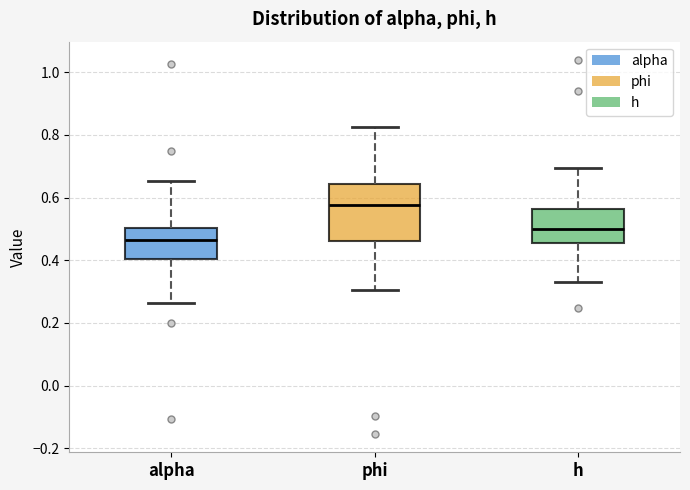

Reading left to right, read every box against the y-axis: the position of its median line, the range the box covers, and the ends of its whiskers. The values are not printed on the chart, so give them approximately, as read against the axis.

alpha: median 0.46, box 0.40 to 0.50, whiskers 0.26 to 0.66
phi: median 0.58, box 0.46 to 0.64, whiskers 0.30 to 0.82
h: median 0.50, box 0.46 to 0.56, whiskers 0.34 to 0.70